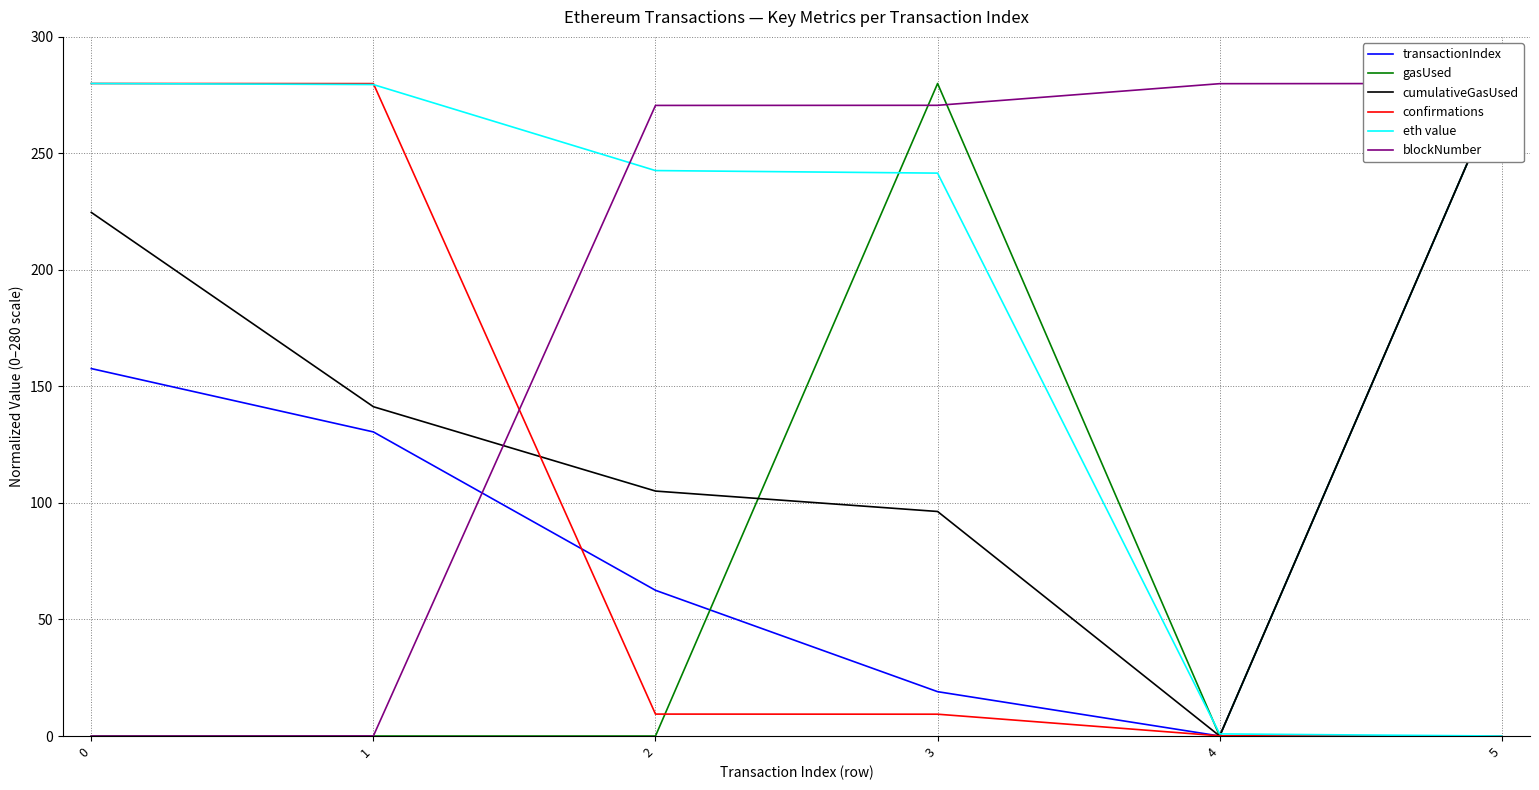

What is the difference between the highest and lowest values at 3?

270.6